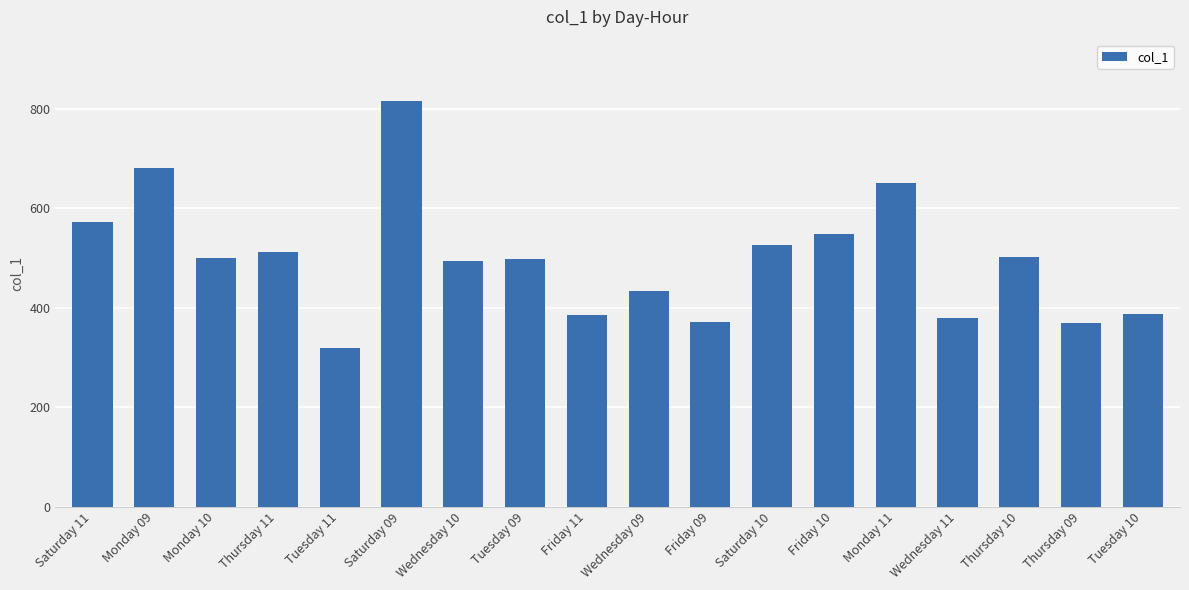

What is the label of the 6th bar from the right?

Friday 10